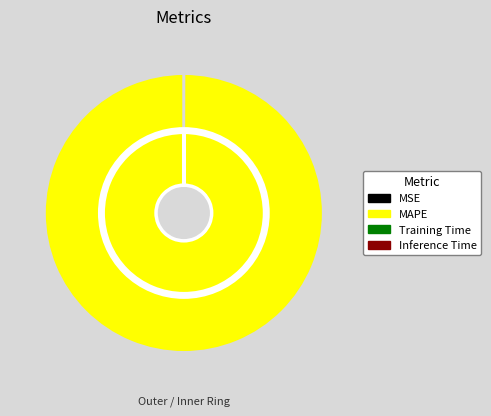

Which slice is the smallest?

Inference Time